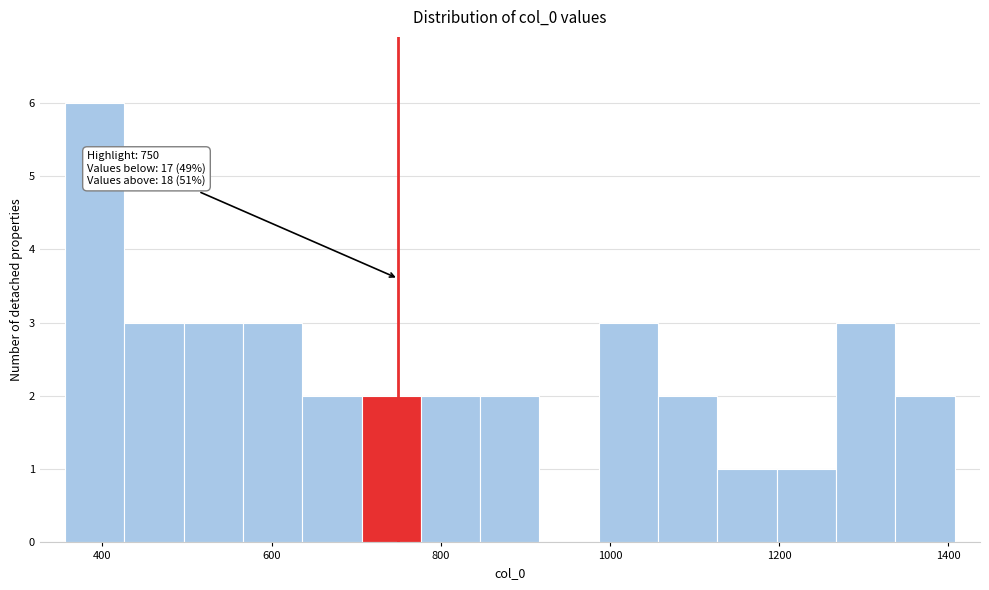

Around what value on the x-axis is the tallest bar? Give the approximate position of its centre, as read against the axis.

400